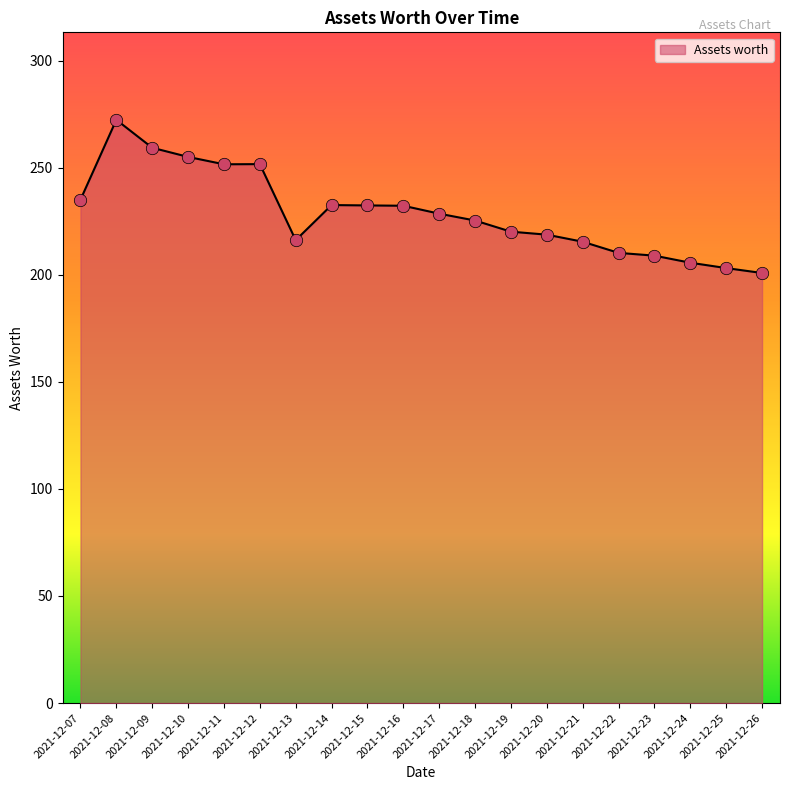

Which has a higher value, 2021-12-26 or 2021-12-16?

2021-12-16